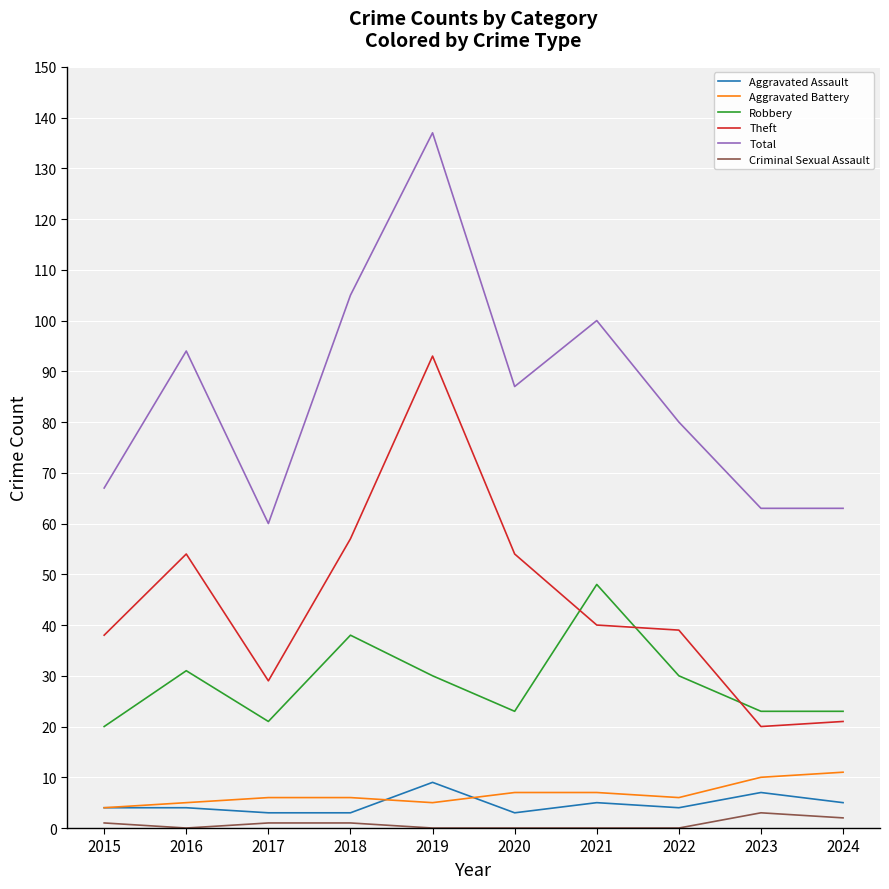

Is the value of Robbery at 2024 greater than the value of Aggravated Battery at 2020?

Yes